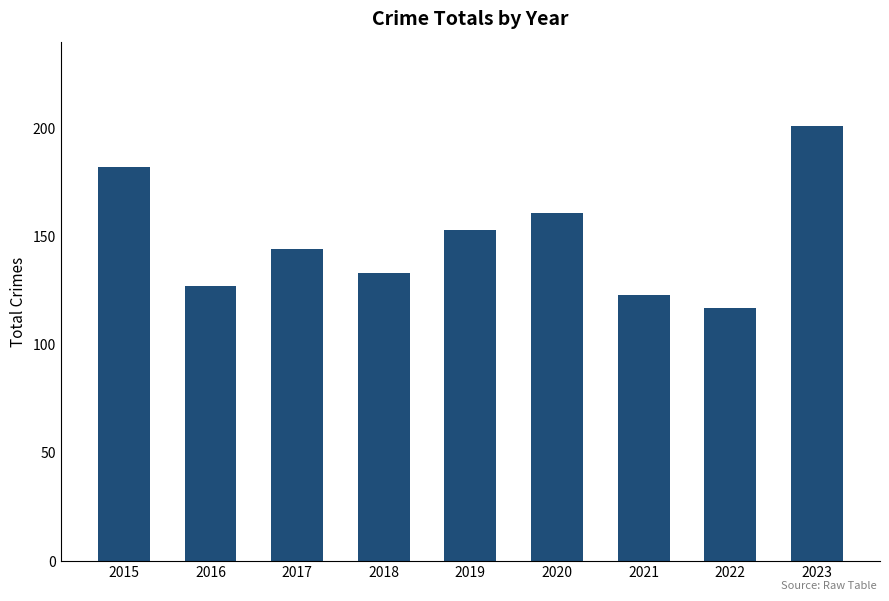

Approximately how many times larger is the value at 2019 compared to 2023?

0.8